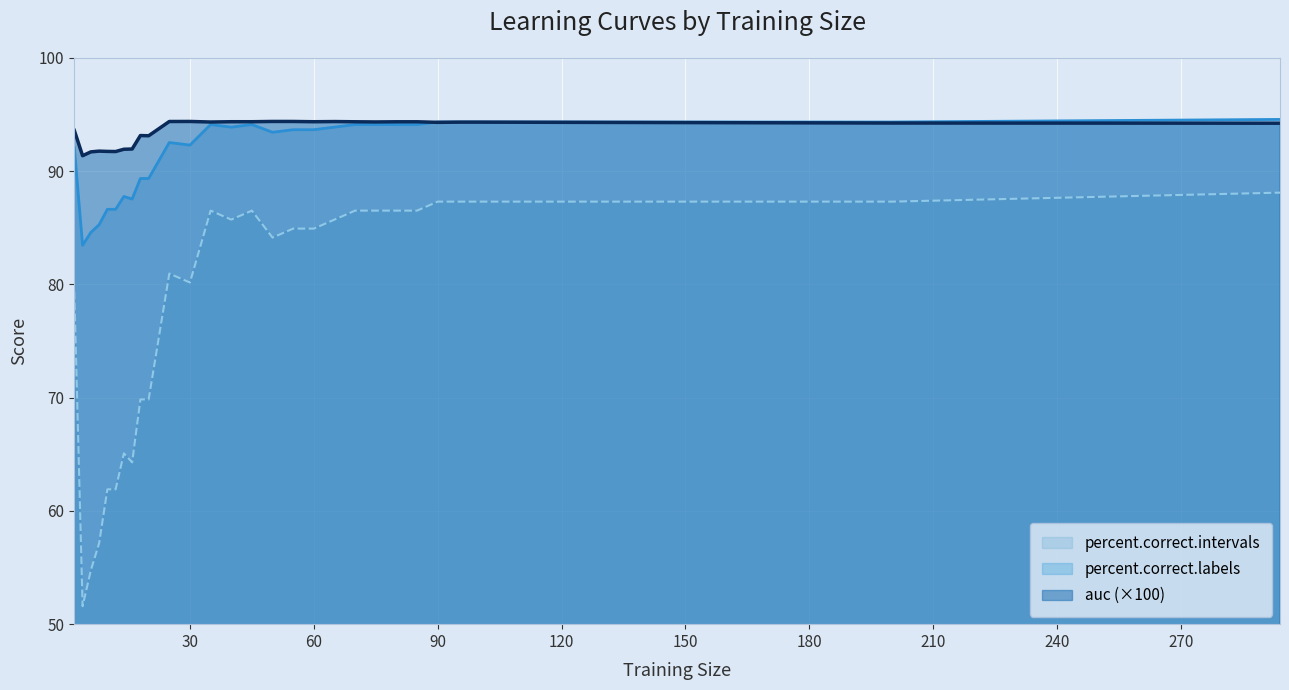

True or false: percent.correct.labels and percent.correct.intervals cross at least once.

False